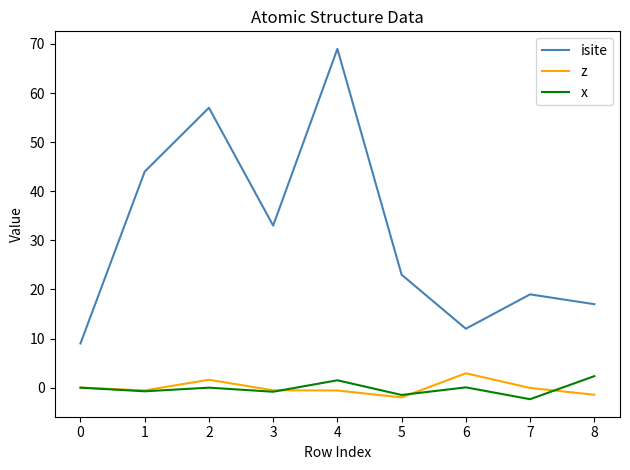

The isite series shows 55.8 at 3. True or false?

False